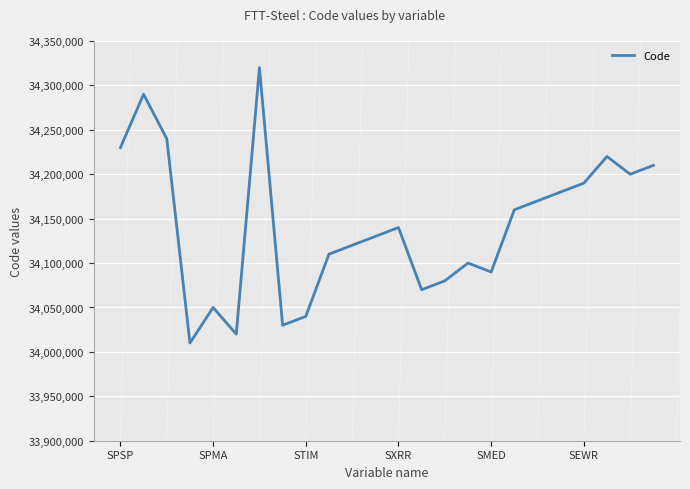

What is the smallest value displayed?

34010000